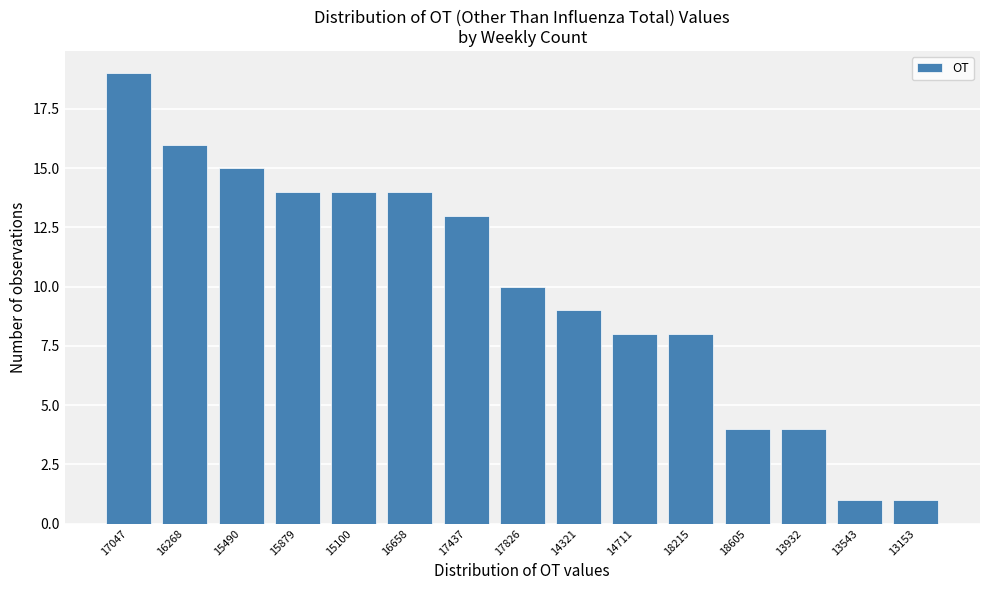

Reading left to right, list all the values displayed in this chart.

17047=19	16268=16	15490=15	15879=14	15100=14	16658=14	17437=13	17826=10	14321=9	14711=8	18215=8	18605=4	13932=4	13543=1	13153=1